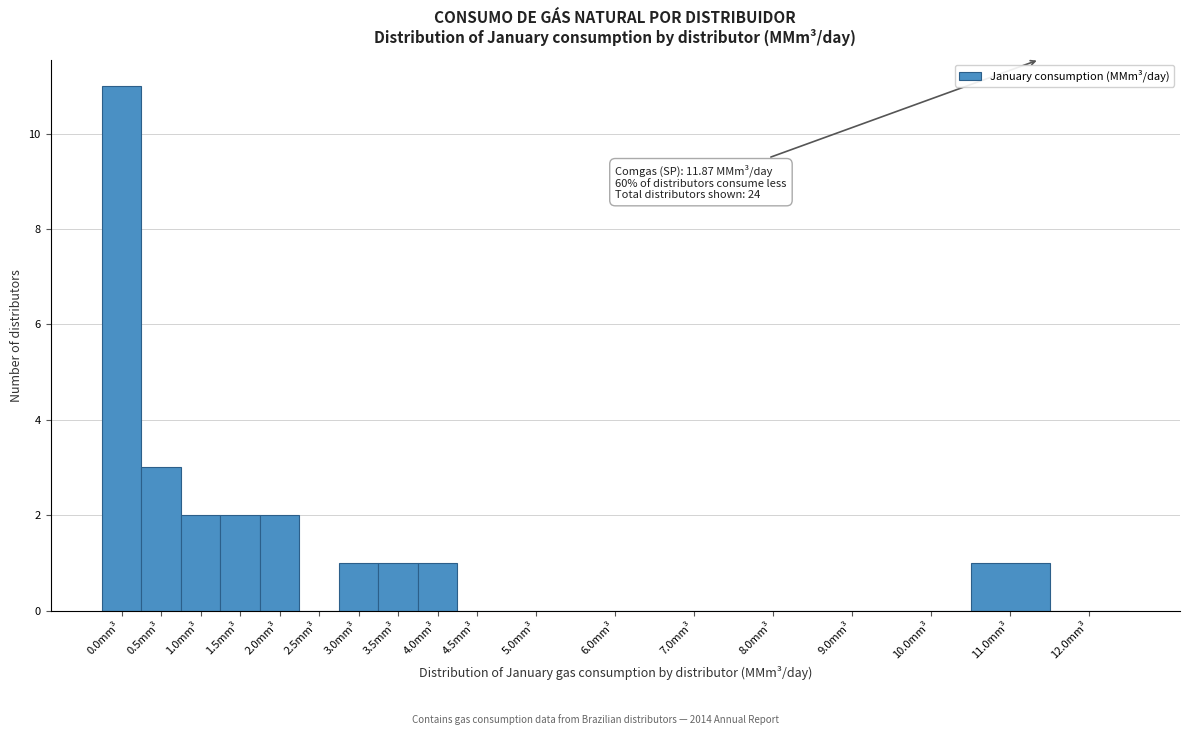

Reading left to right, list all the values displayed in this chart.

0.0mm³=11	0.5mm³=3	1.0mm³=2	1.5mm³=2	2.0mm³=2	2.5mm³=0	3.0mm³=1	3.5mm³=1	4.0mm³=1	4.5mm³=0	5.0mm³=0	6.0mm³=0	7.0mm³=0	8.0mm³=0	9.0mm³=0	10.0mm³=0	11.0mm³=1	12.0mm³=0